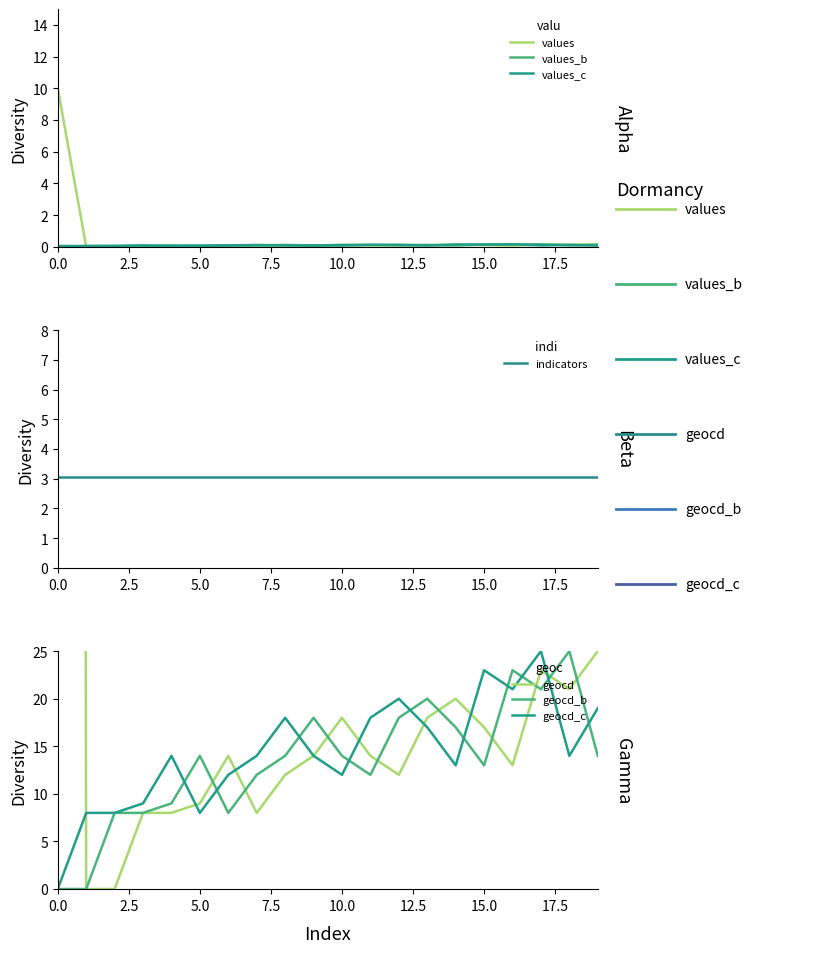

Which series ends up on top after the final intersection of geocd and geocd_b?

geocd